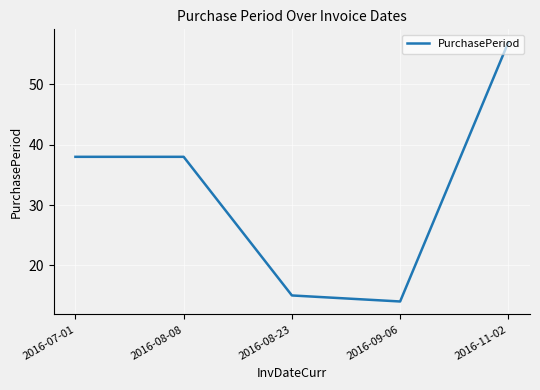

What is the sum of the values at 2016-09-06 and 2016-08-23?

29